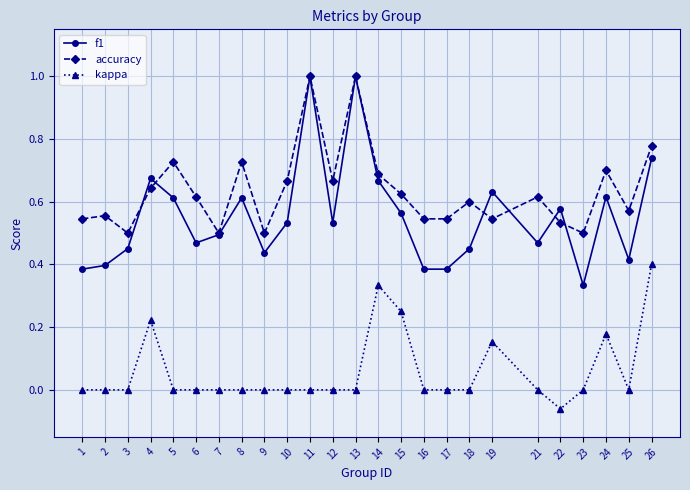

Is the value of kappa at 12 greater than the value of f1 at 16?

No